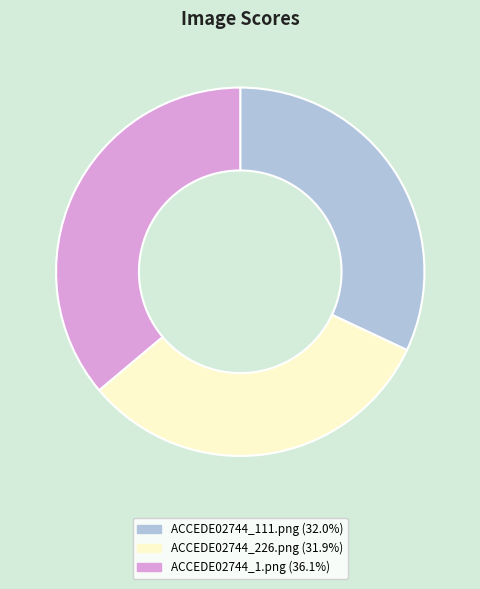

Is the sum of ACCEDE02744_226.png and ACCEDE02744_111.png greater than half?

Yes